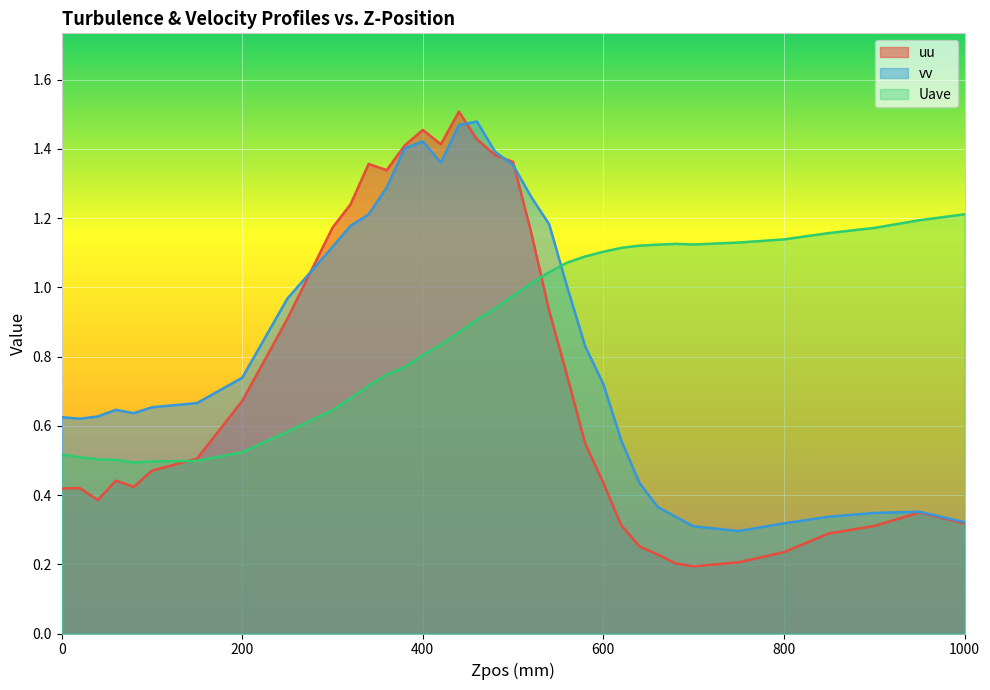

What value does the uu series have at 560?

0.7